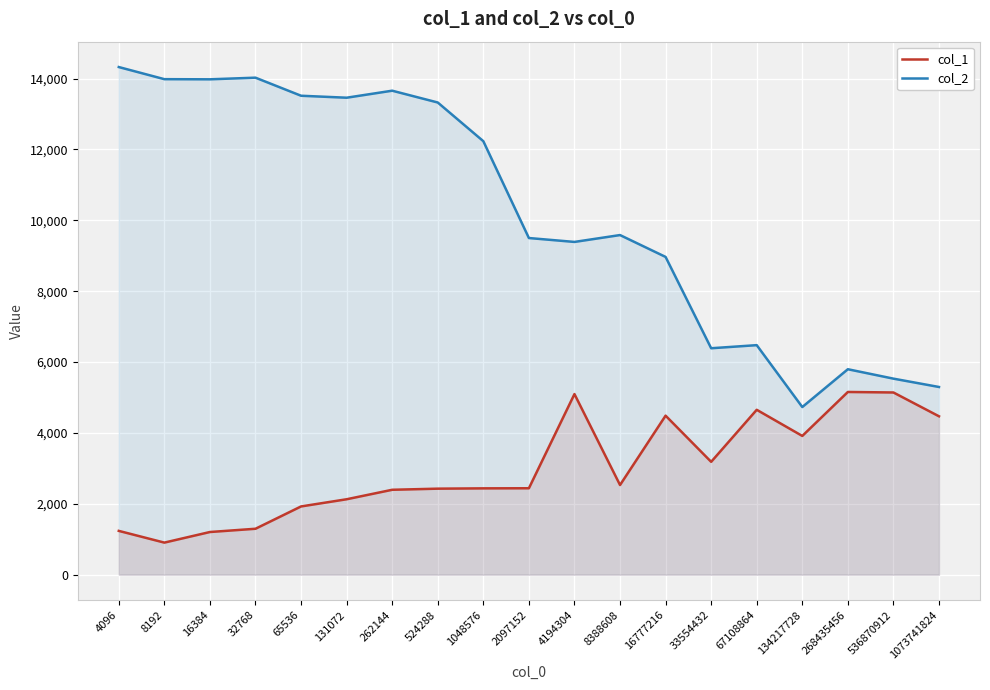

Does the chart display data point markers on the line(s)?

No